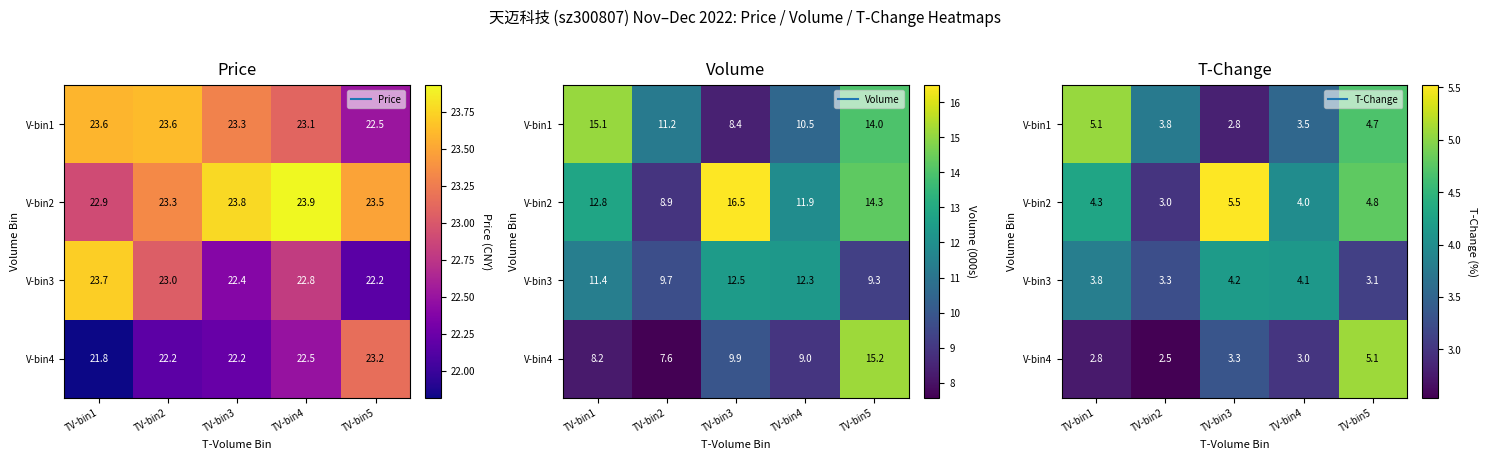

What is the minimum value for V-bin4?

2.5